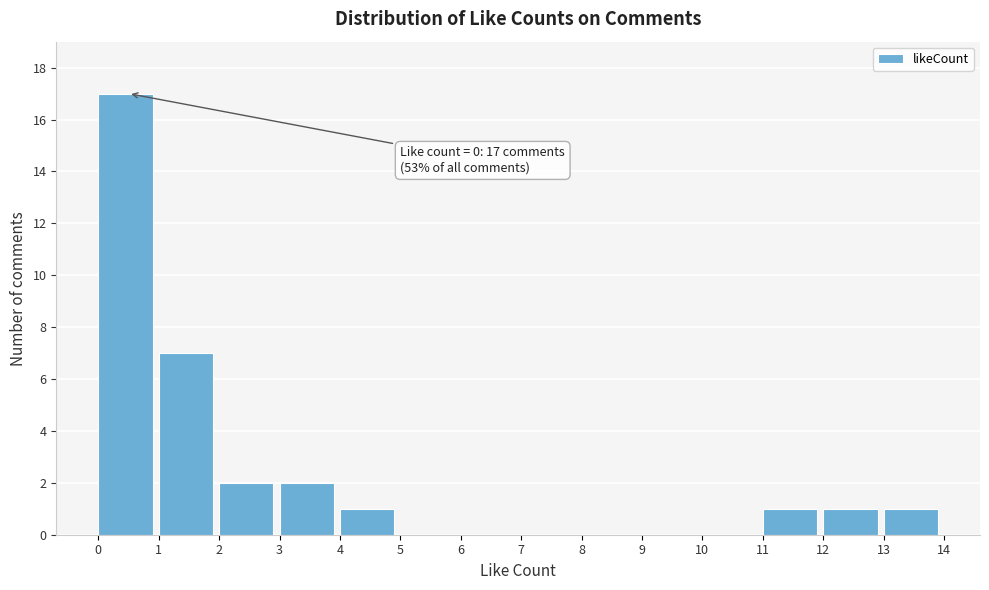

Over which range of the x-axis is the bar tallest?

0 to 1